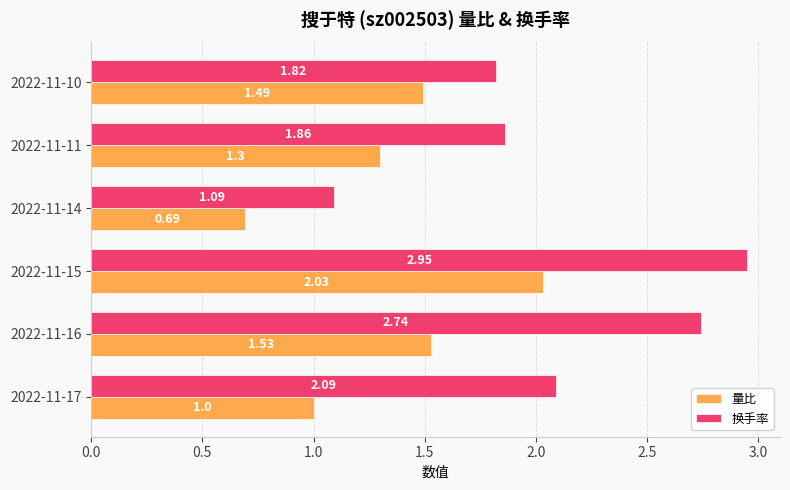

List the labels in order of 换手率 value, smallest first.

2022-11-14, 2022-11-10, 2022-11-11, 2022-11-17, 2022-11-16, 2022-11-15